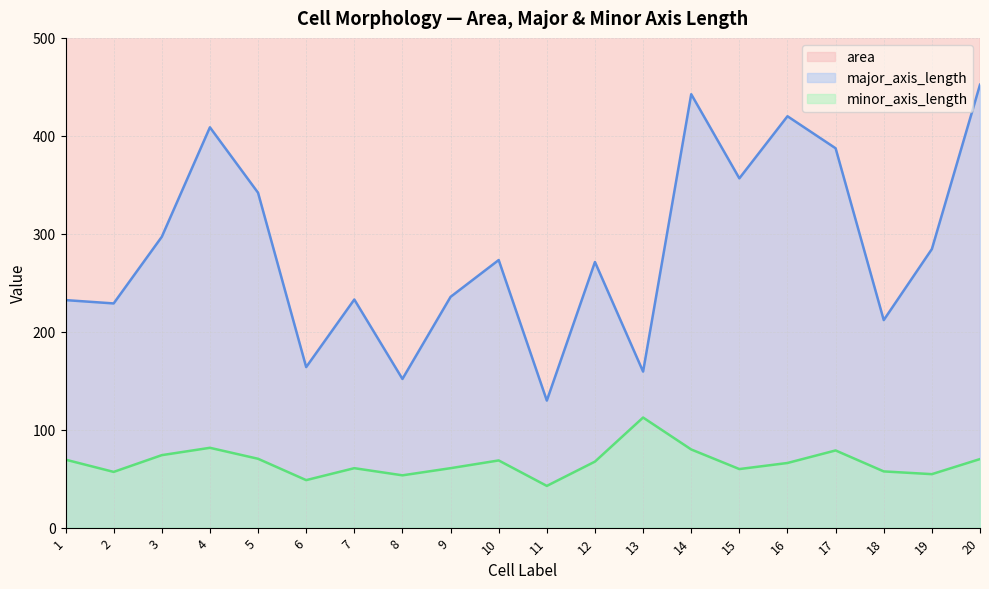

The value of minor_axis_length at 19 is 54.6. True or false?

True